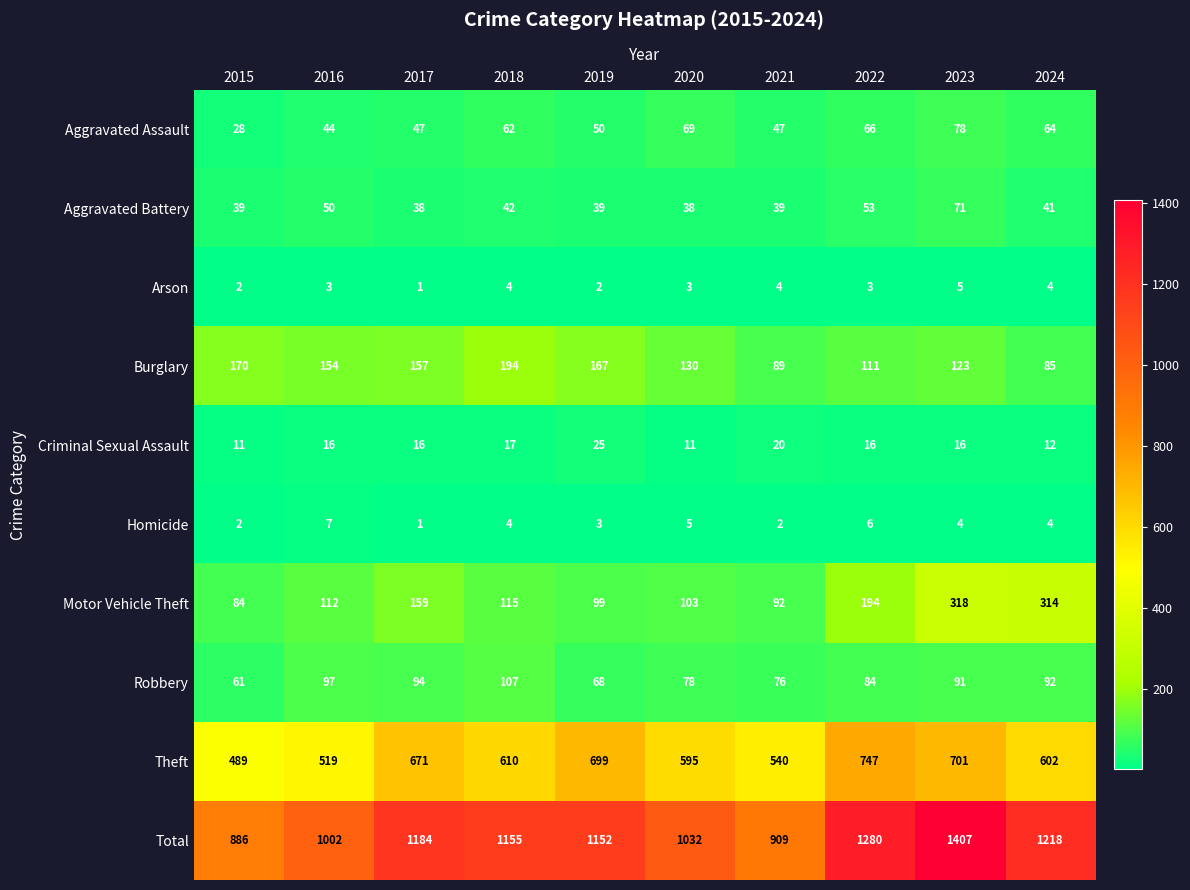

What is the sum of the Burglary values at 2015 and 2024?

255